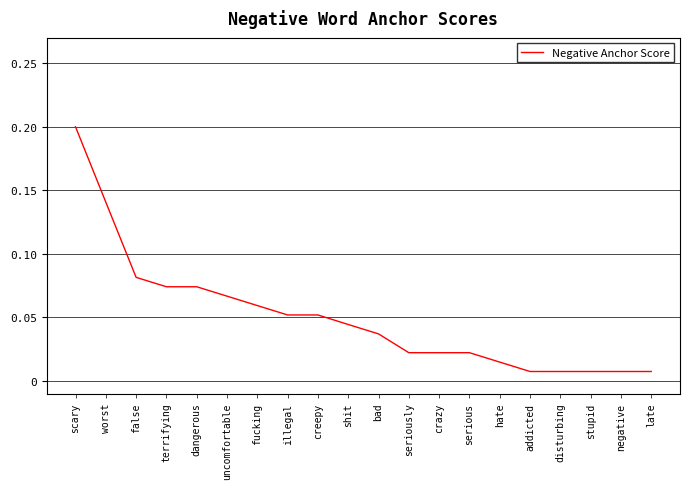

What position from the right is shit?

11